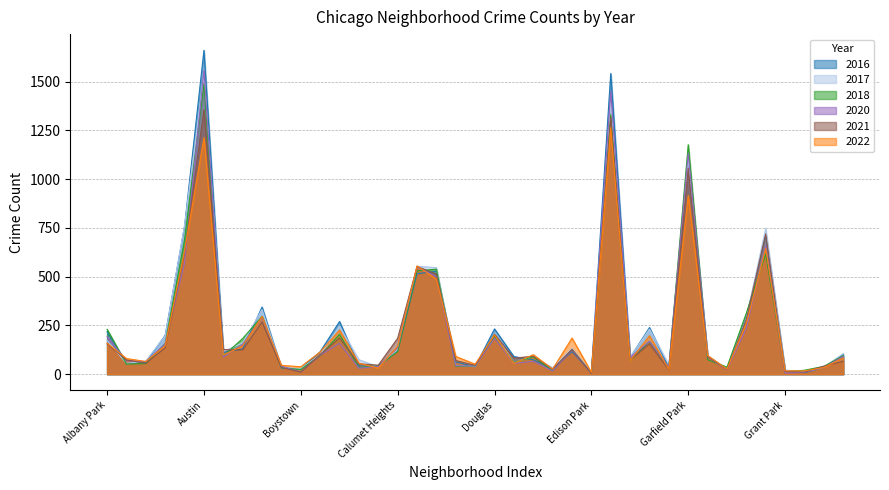

What is the sum of the 2022 values at Edison Park and Albany Park?

168